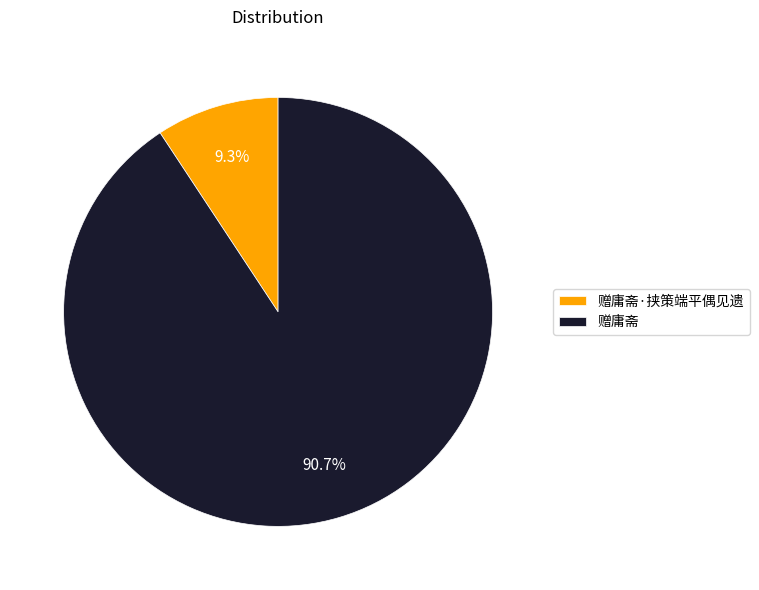

Rank the categories by value from highest to lowest.

赠庸斋, 赠庸斋·挟策端平偶见遗